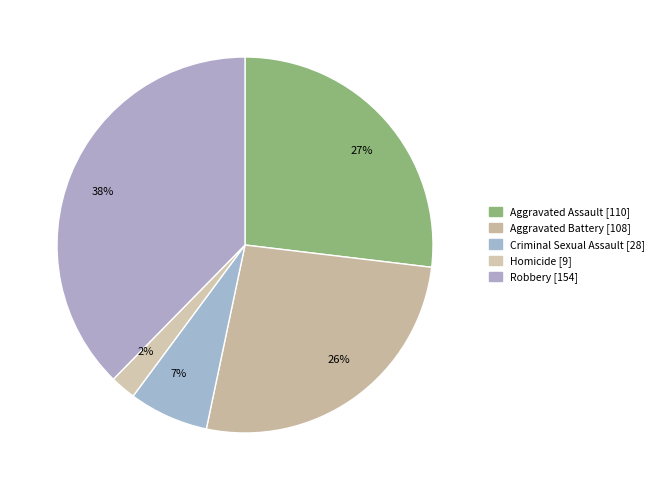

Do 38% and 7% together represent more than half of the pie?

No